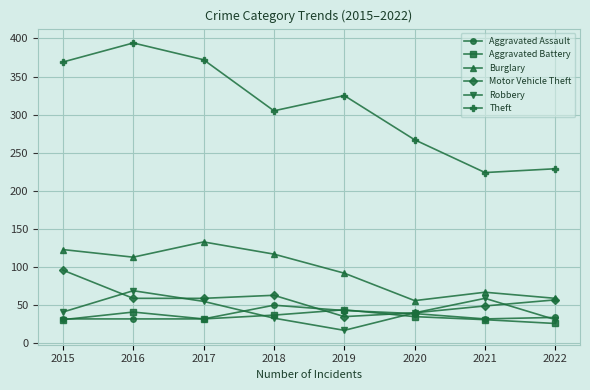

Is the value of Aggravated Battery at 2017 greater than the value of Burglary at 2016?

No